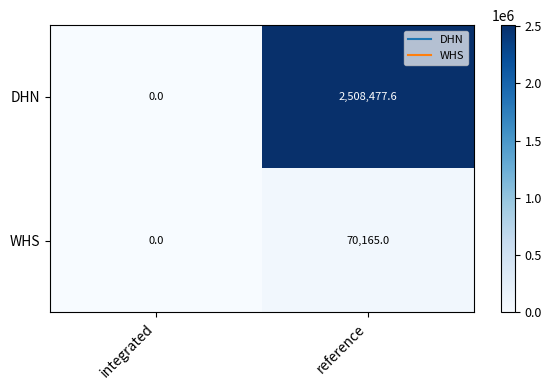

What is the sum of the DHN values at reference and integrated?

2508477.6